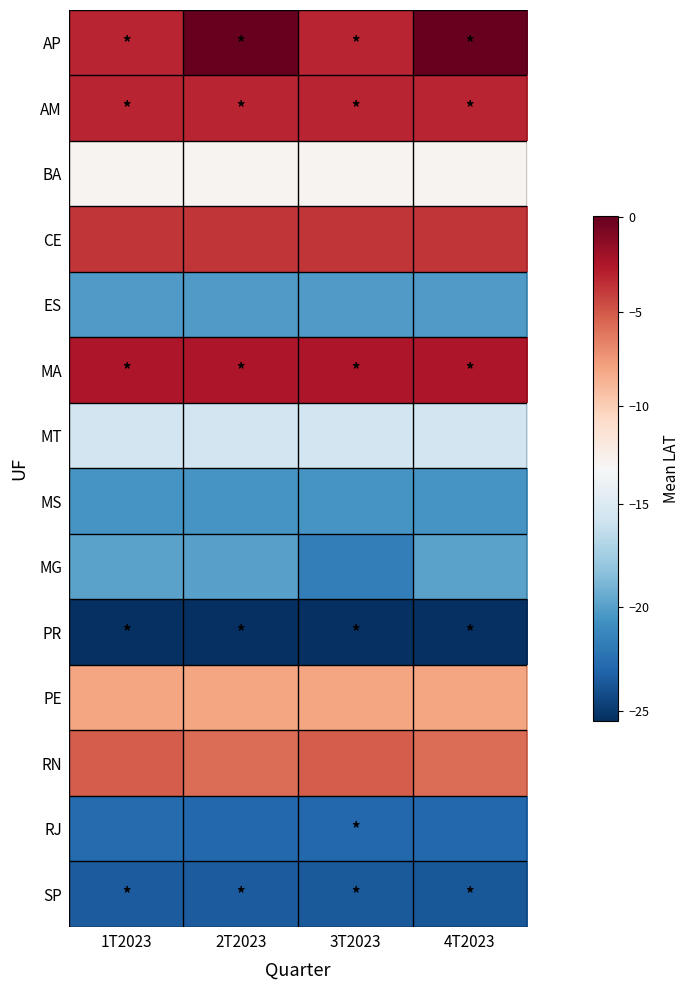

Reading right to left, list all the values displayed in this chart.

AP: 4T2023=0.1	3T2023=-3.1	2T2023=0.1	1T2023=-3.1
AM: 4T2023=-3.1	3T2023=-3.1	2T2023=-3.1	1T2023=-3.1
BA: 4T2023=-13.0	3T2023=-13.0	2T2023=-13.0	1T2023=-13.0
CE: 4T2023=-3.8	3T2023=-3.7	2T2023=-3.8	1T2023=-3.7
ES: 4T2023=-20.3	3T2023=-20.2	2T2023=-20.3	1T2023=-20.2
MA: 4T2023=-2.5	3T2023=-2.5	2T2023=-2.5	1T2023=-2.5
MT: 4T2023=-15.6	3T2023=-15.6	2T2023=-15.6	1T2023=-15.6
MS: 4T2023=-20.5	3T2023=-20.5	2T2023=-20.5	1T2023=-20.5
MG: 4T2023=-19.9	3T2023=-21.8	2T2023=-19.9	1T2023=-19.9
PR: 4T2023=-25.5	3T2023=-25.5	2T2023=-25.5	1T2023=-25.5
PE: 4T2023=-8.1	3T2023=-8.0	2T2023=-8.1	1T2023=-8.0
RN: 4T2023=-5.9	3T2023=-5.2	2T2023=-5.9	1T2023=-5.2
RJ: 4T2023=-22.9	3T2023=-22.9	2T2023=-22.9	1T2023=-22.7
SP: 4T2023=-23.6	3T2023=-23.6	2T2023=-23.5	1T2023=-23.5